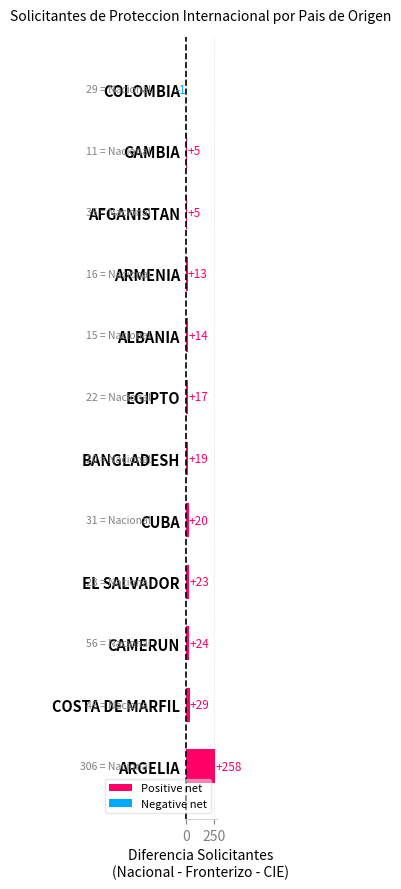

Reading top to bottom, list all the values displayed in this chart.

COLOMBIA=-1	GAMBIA=5	AFGANISTAN=5	ARMENIA=13	ALBANIA=14	EGIPTO=17	BANGLADESH=19	CUBA=20	EL SALVADOR=23	CAMERUN=24	COSTA DE MARFIL=29	ARGELIA=258